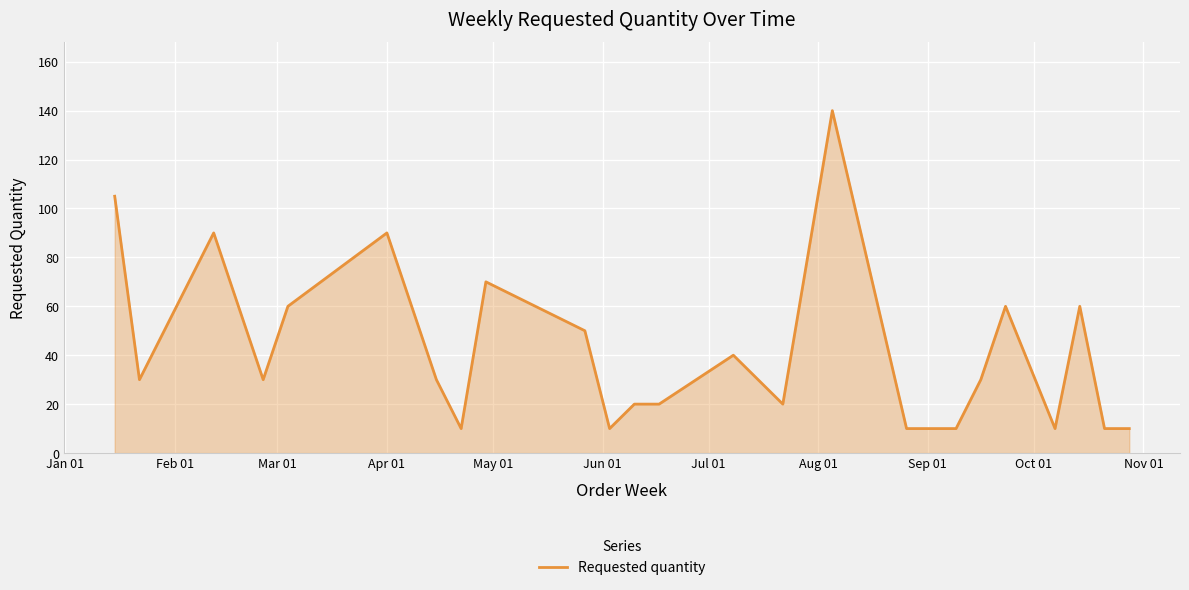

What is the minimum value shown in the chart?

10